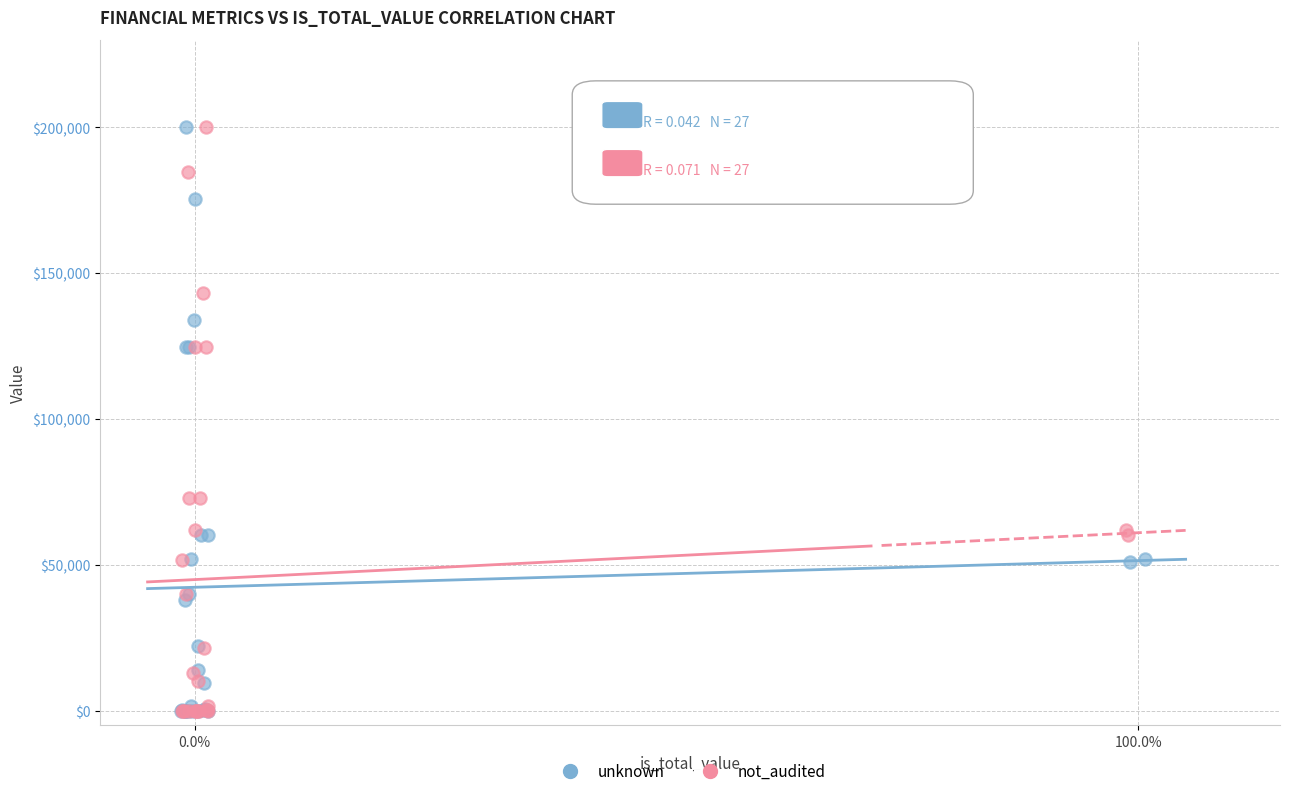

What are all the series names shown in the legend?

unknown, not_audited